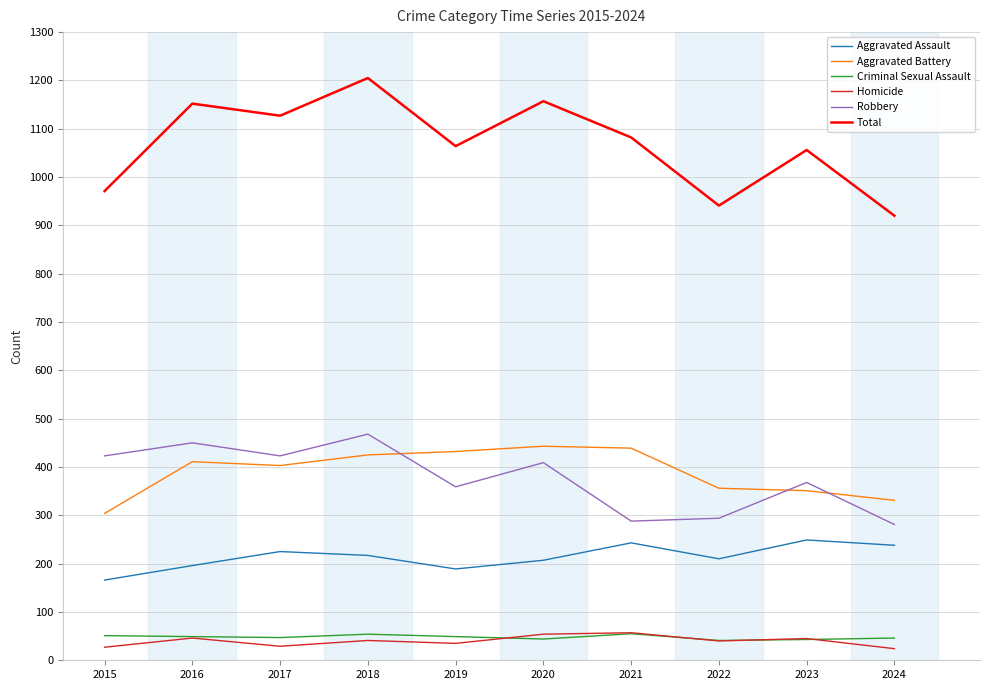

True or false: Criminal Sexual Assault and Total cross at least once.

False